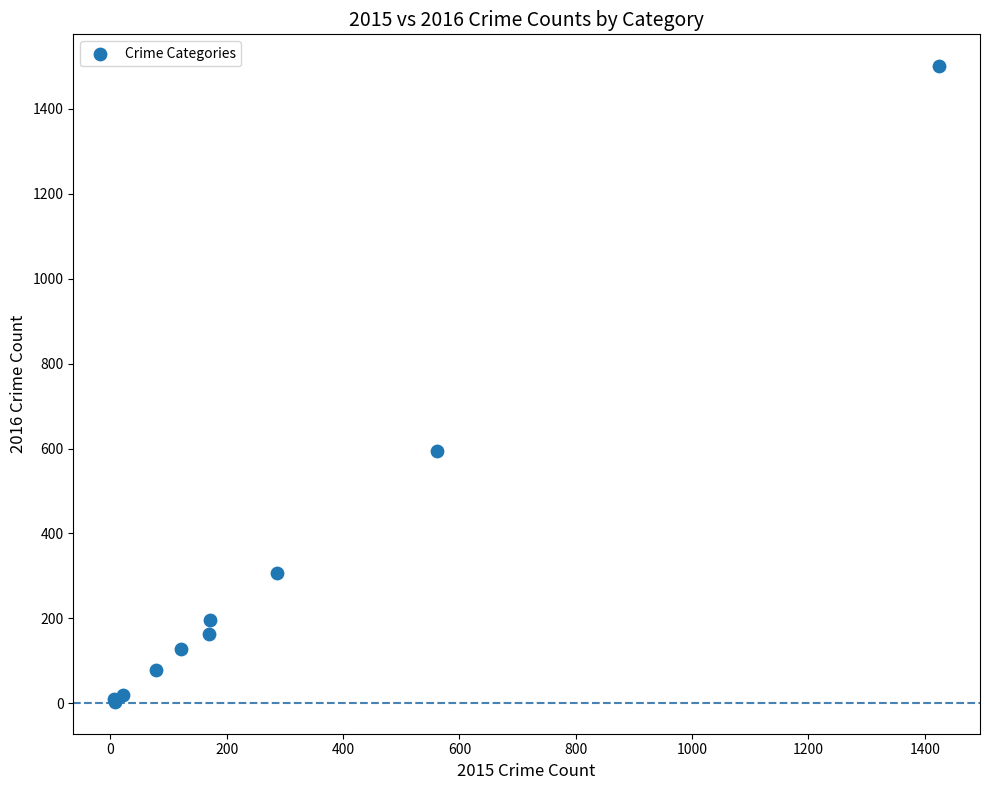

What Y value in the scatter plot is closest to 752?

594